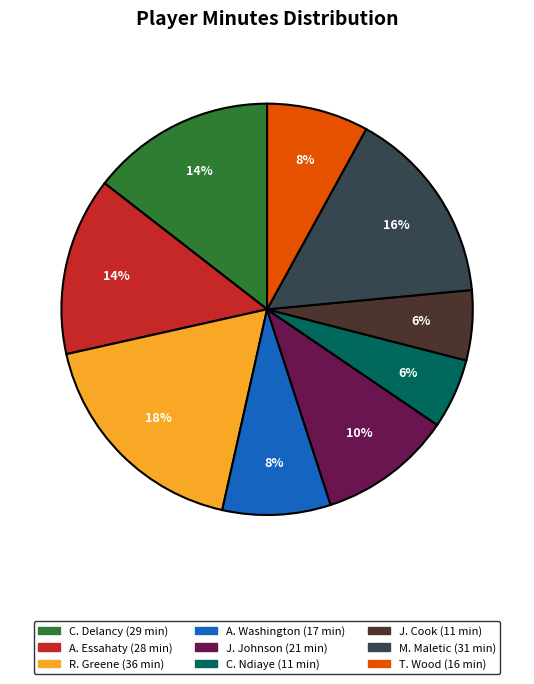

The C. Ndiaye slice represents 11% of the pie. True or false?

False